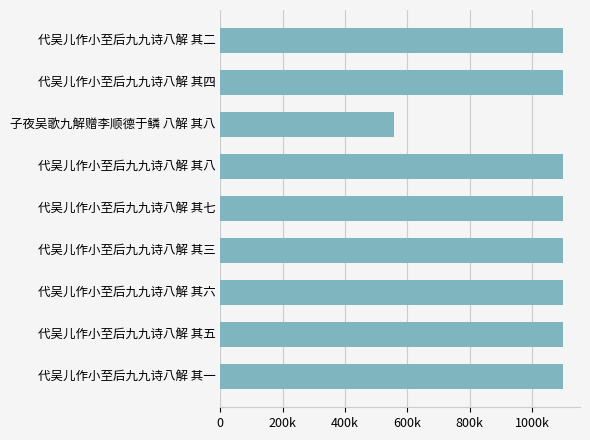

What is the sum of all values?

9350707